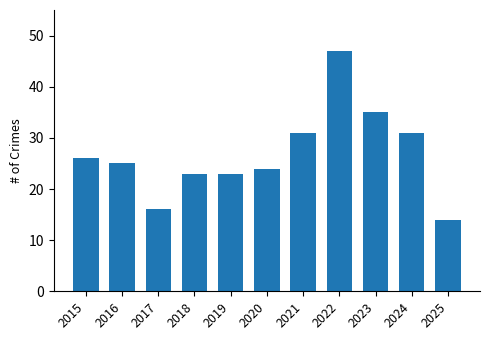

Are the bars horizontal?

No